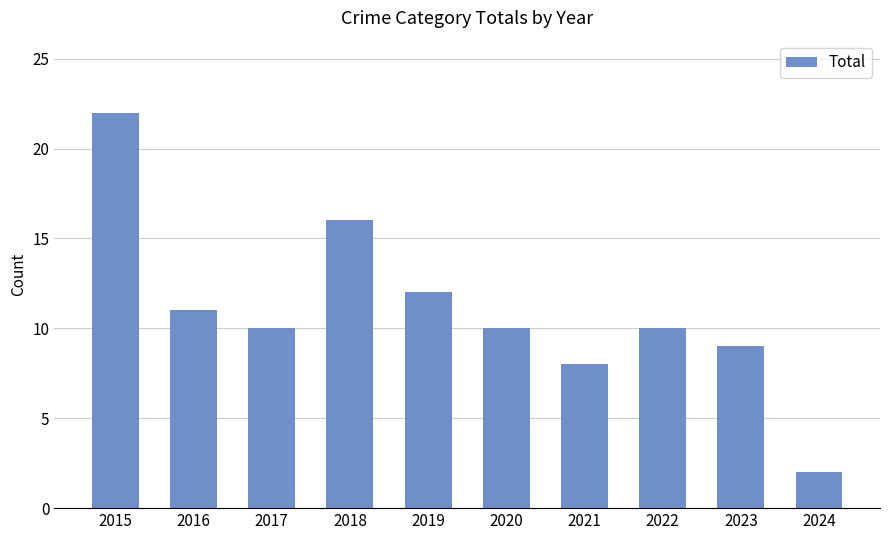

What is the minimum value shown in the chart?

2